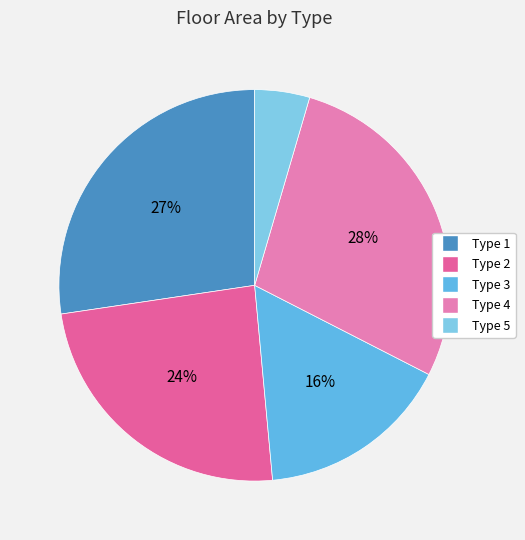

What is the largest slice in the pie chart?

Type 4